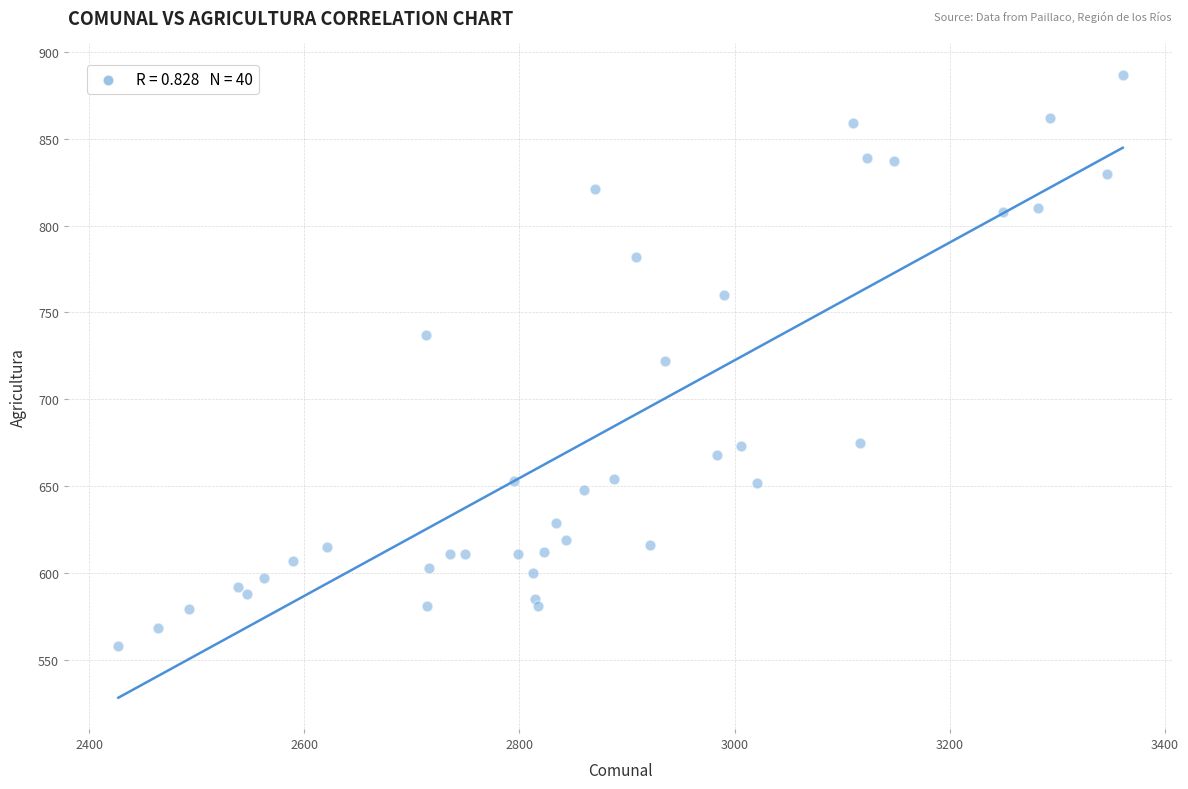

What is the range of X values (max minus min)?

934